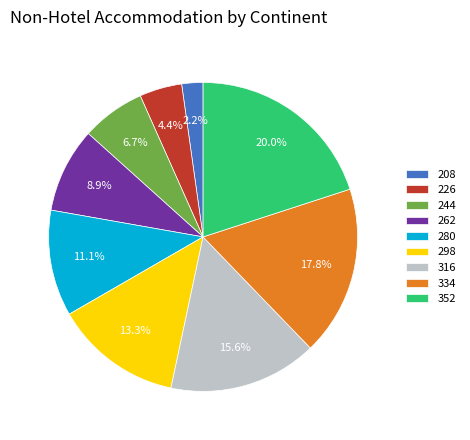

Rank the categories by value from highest to lowest.

352, 334, 316, 298, 280, 262, 244, 226, 208